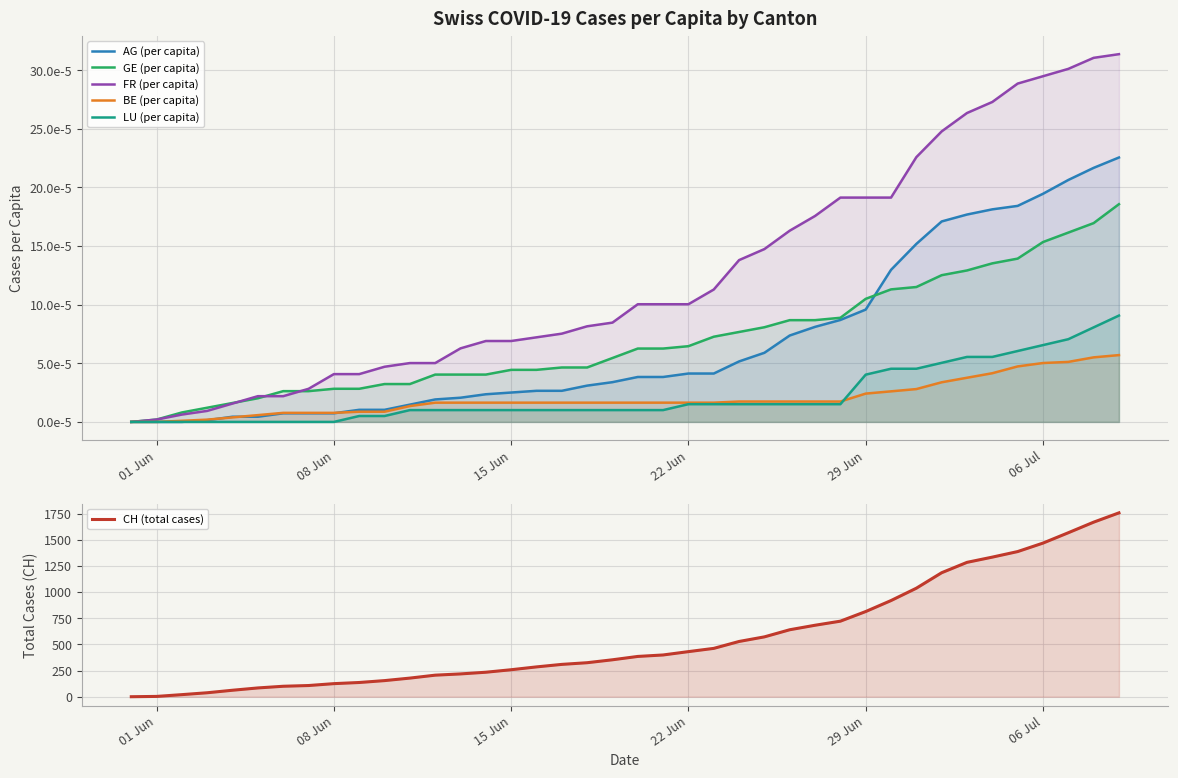

What is the difference between the maximum and minimum values in the CH (total cases) series?

1757.0